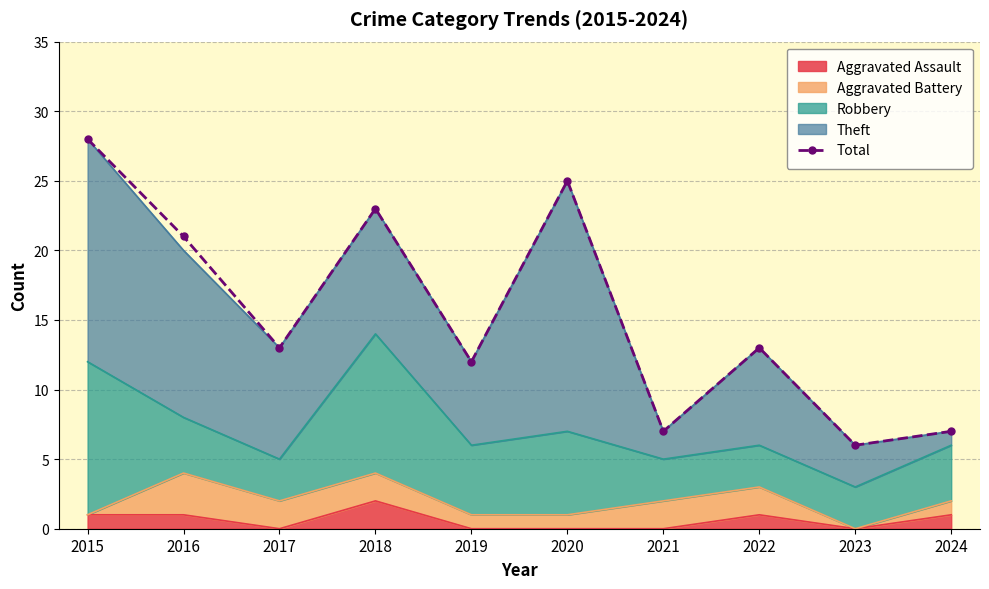

What is the sum of the values at 2021 and 2022?

20